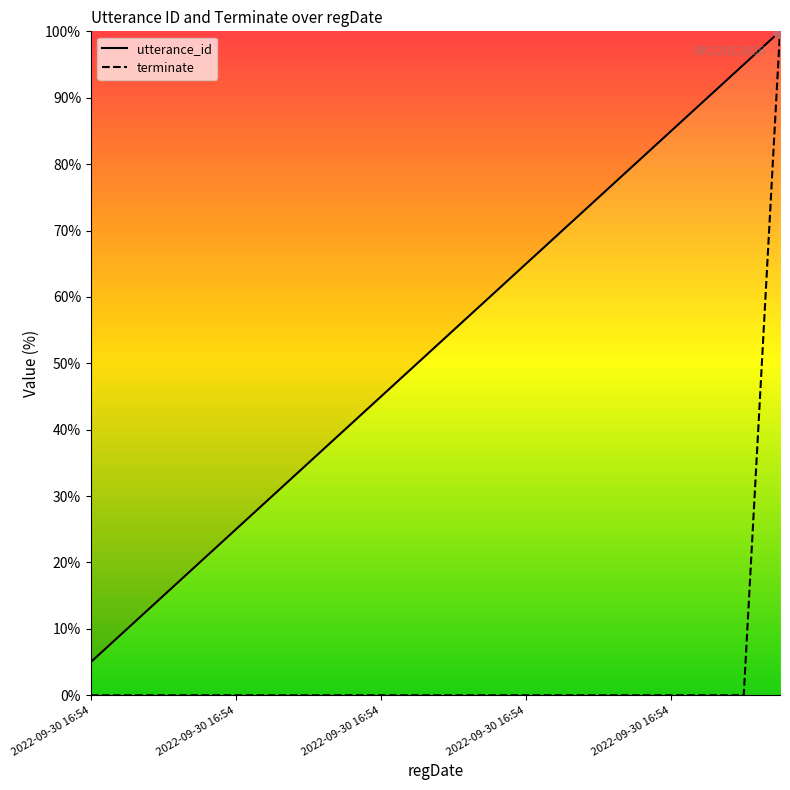

Rank the series at 2022-09-30 16:54:10 from highest to lowest value.

utterance_id, terminate